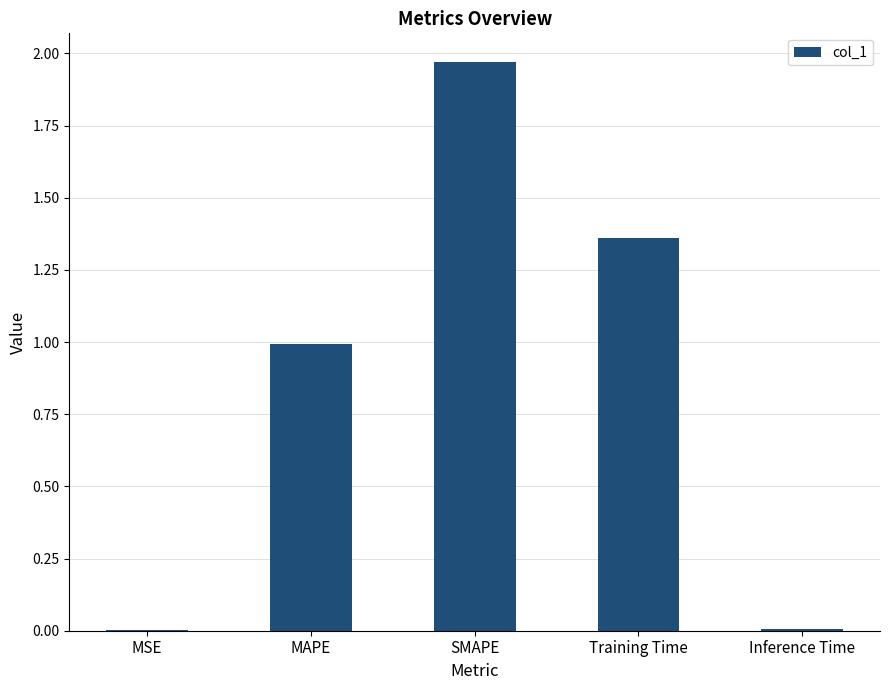

What is the change in value from MAPE to Inference Time?

-1.0